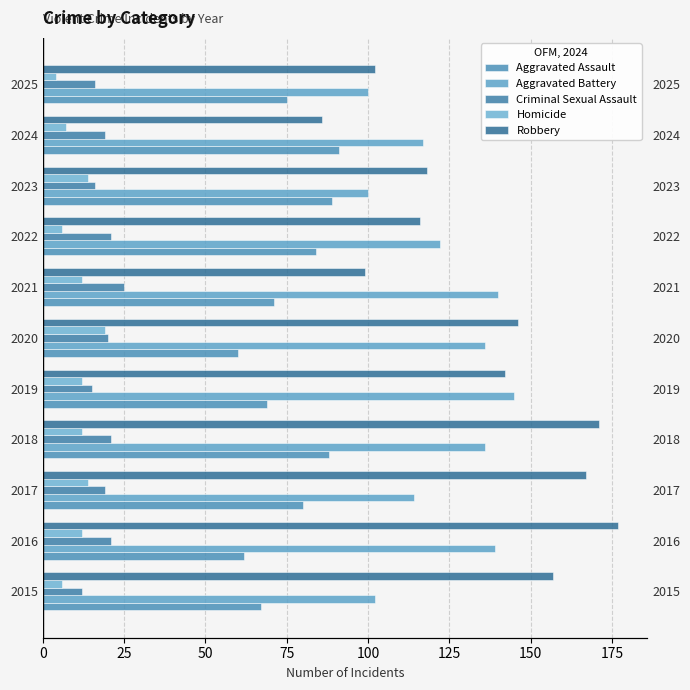

What are all the series names shown in the legend?

Aggravated Assault, Aggravated Battery, Criminal Sexual Assault, Homicide, Robbery